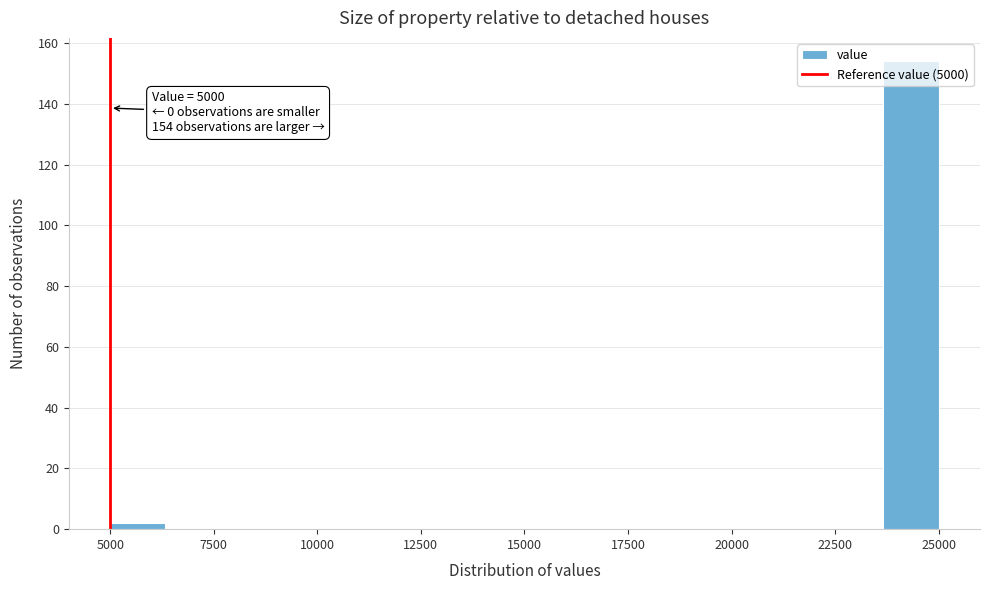

Around what value on the x-axis is the tallest bar? Give the approximate position of its centre, as read against the axis.

24500